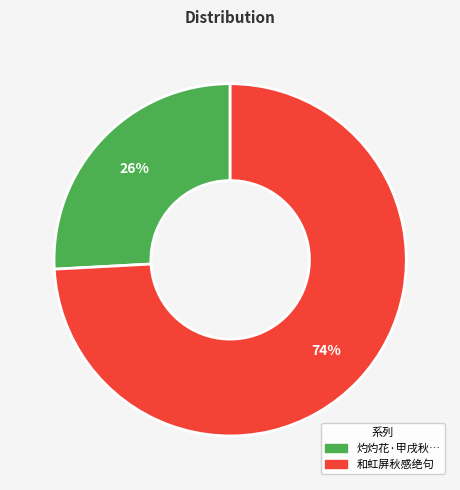

Is there any slice that represents more than half of the pie?

Yes